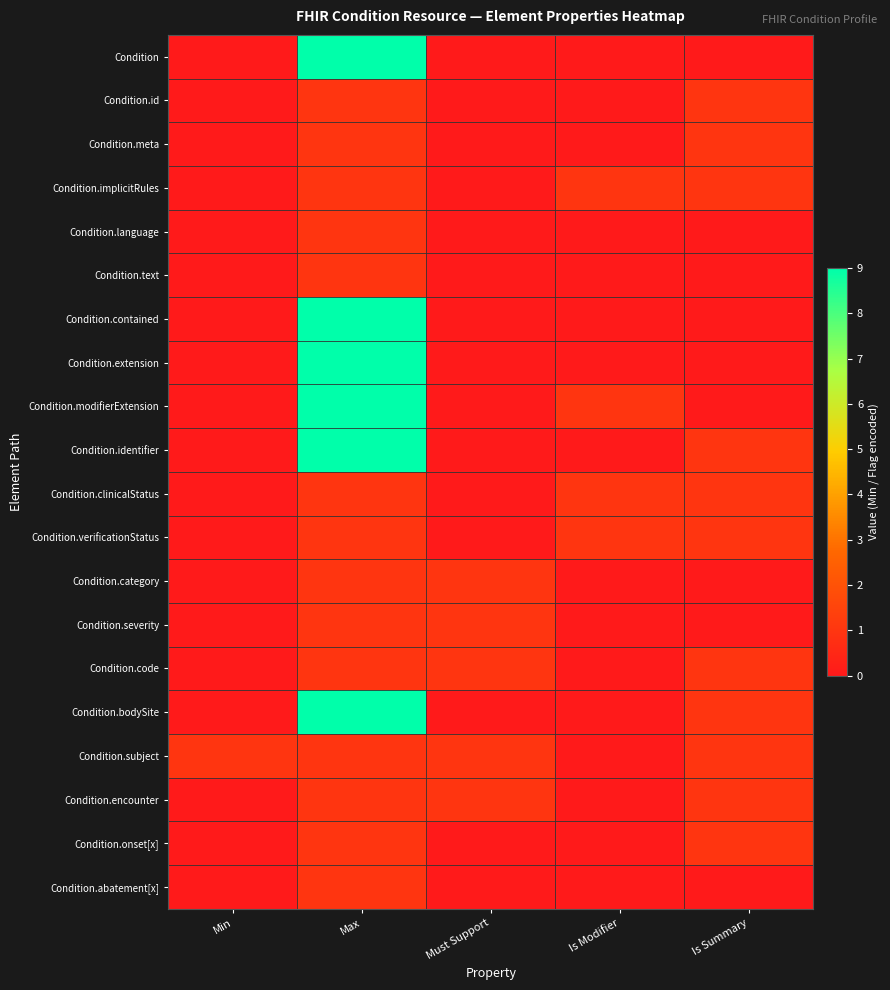

At which category is the sum across all series the highest?

Max